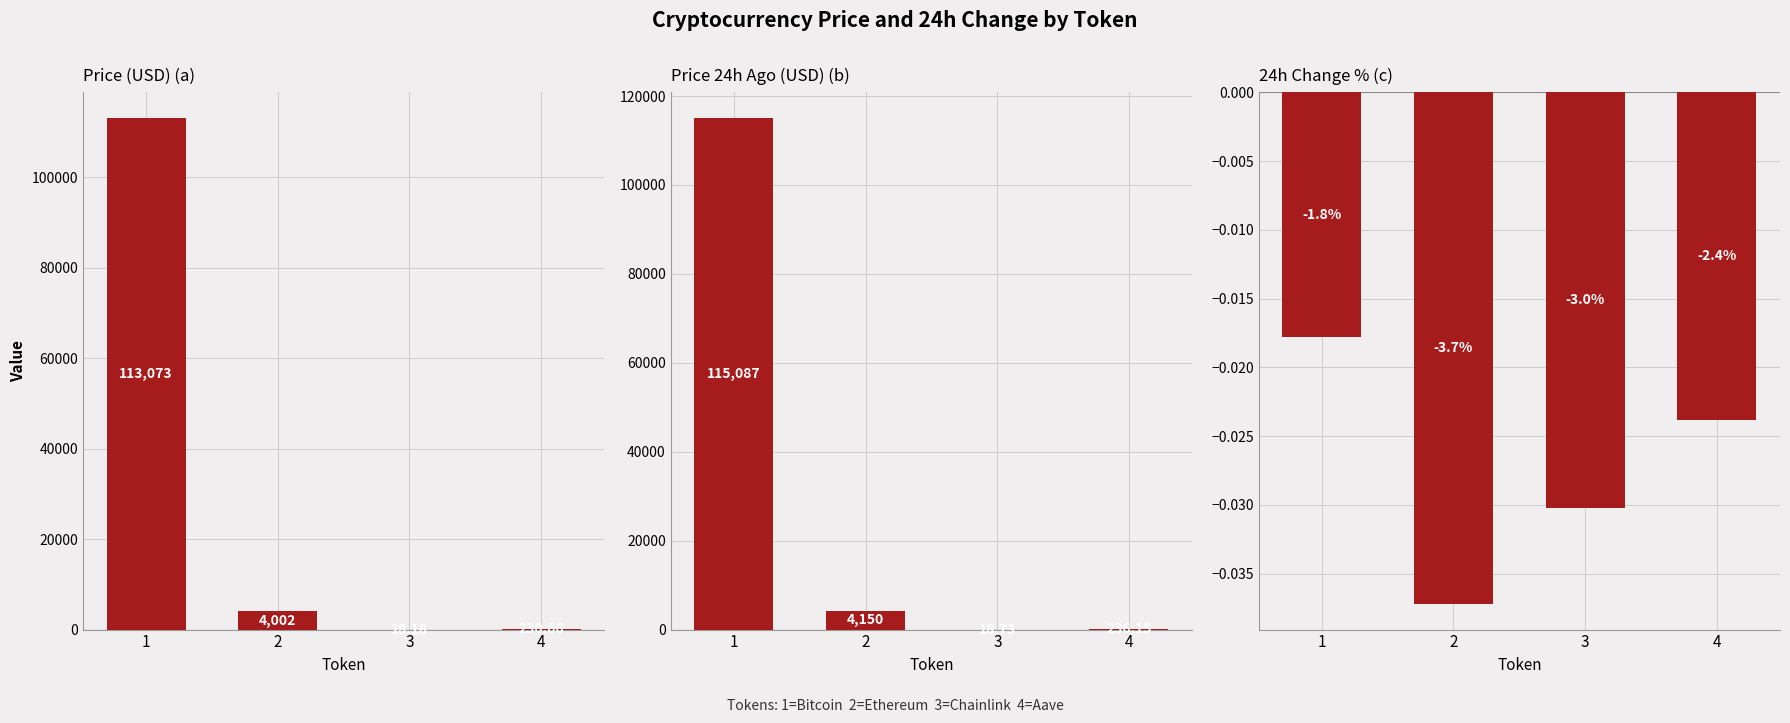

True or false: price24hAgo has a value of 115087.0 at 1.

True